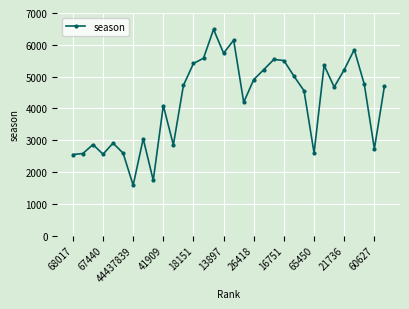

What is the value of the 18th point from the left?

4193